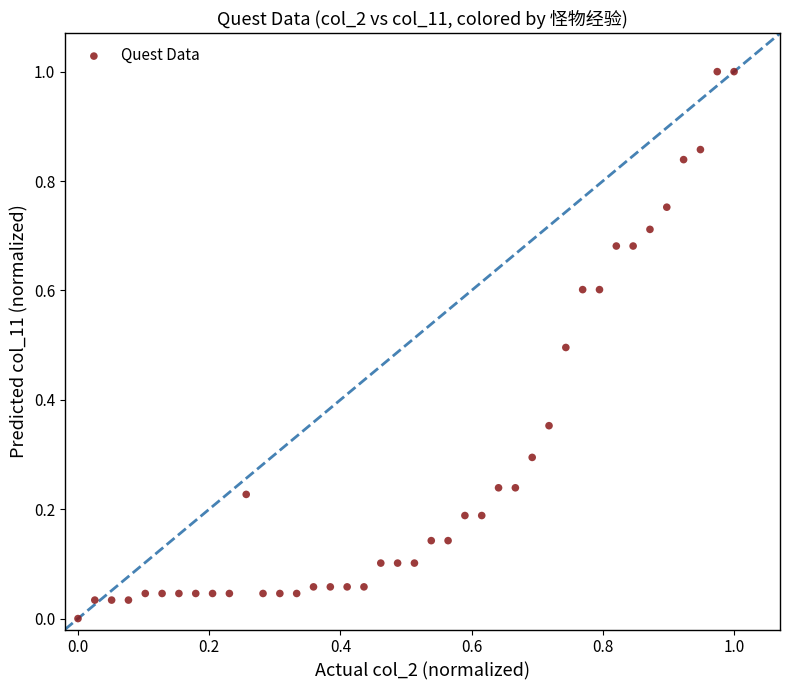

What is the range of Y values (max minus min)?

1.0